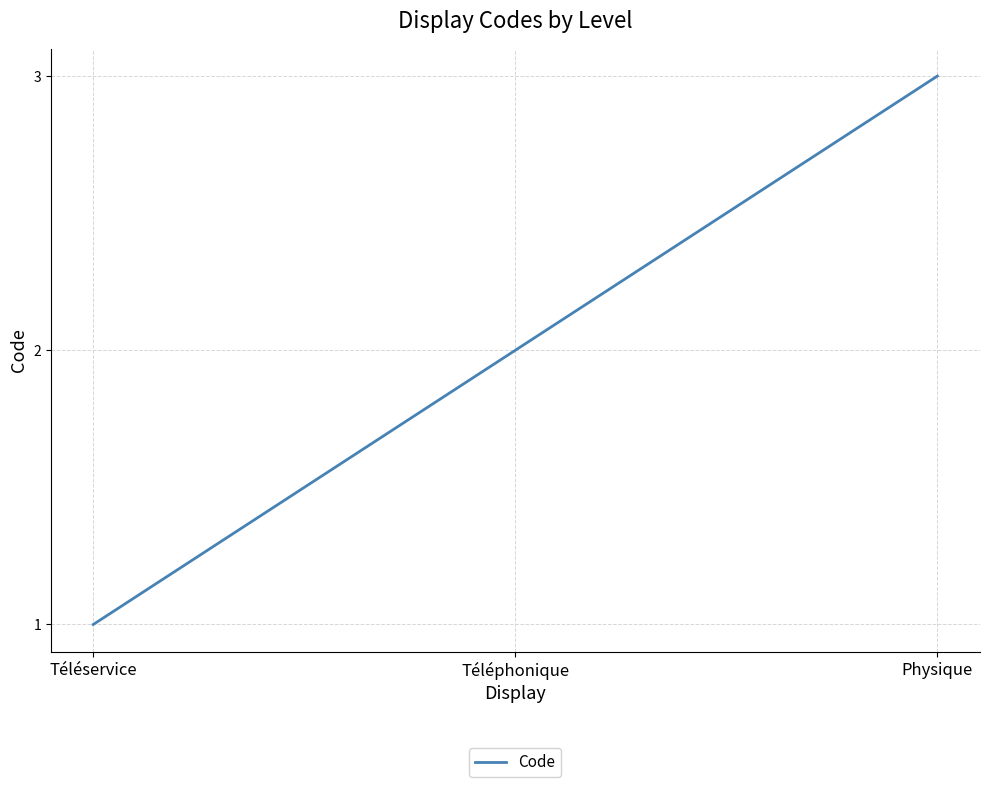

Reading left to right, extract all data points from this chart.

1	2	3